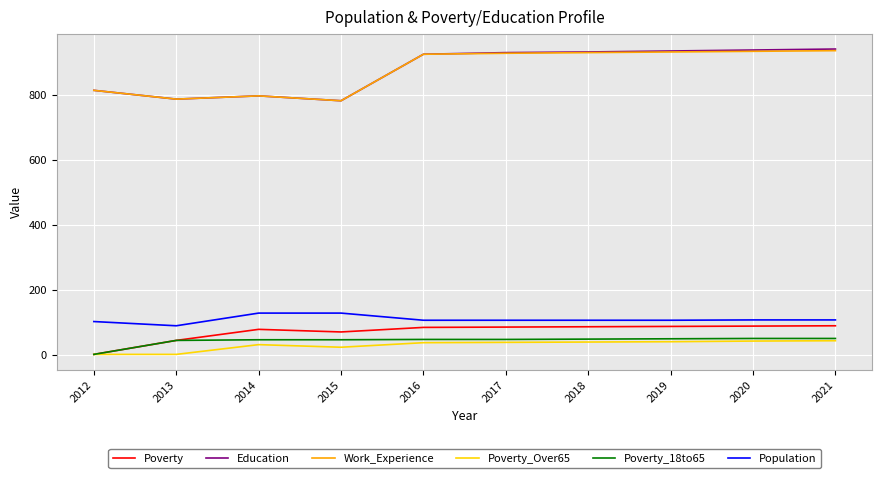

At how many categories does at least one series exceed 695?

10